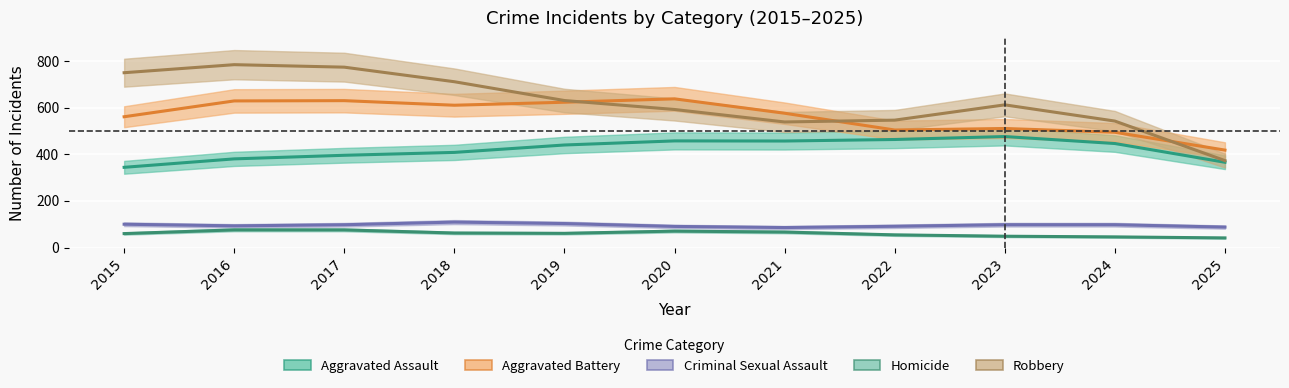

What is the minimum value shown in the chart?

41.5